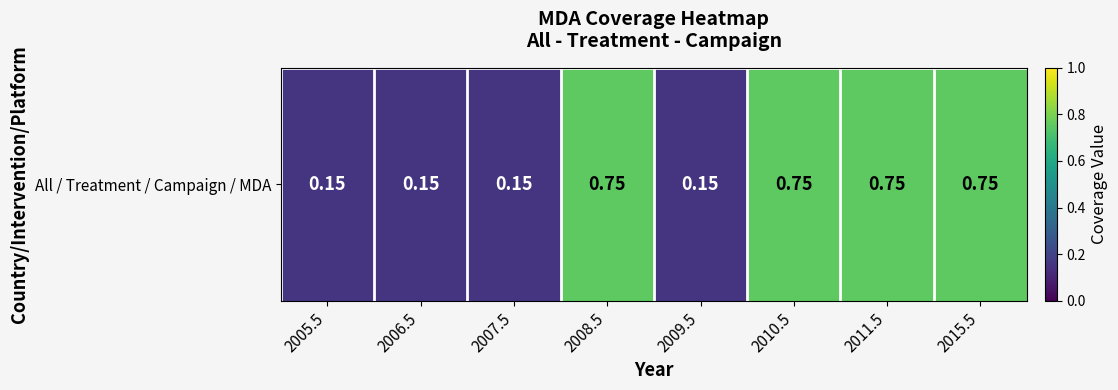

What is the minimum value shown in the chart?

0.1